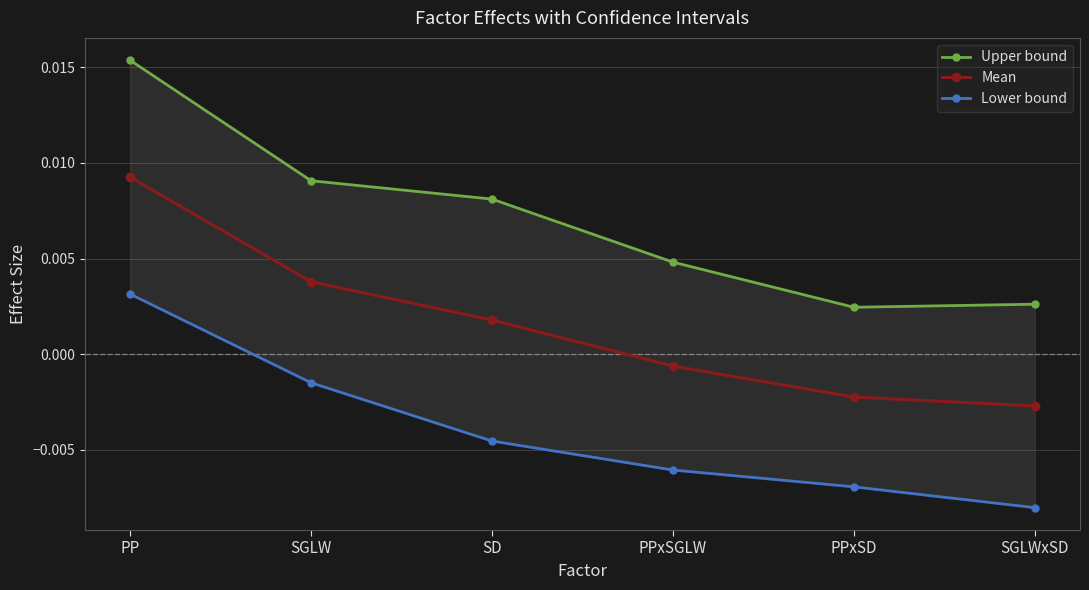

List the labels in order of Upper bound value, largest first.

PP, SGLW, SD, PPxSGLW, SGLWxSD, PPxSD